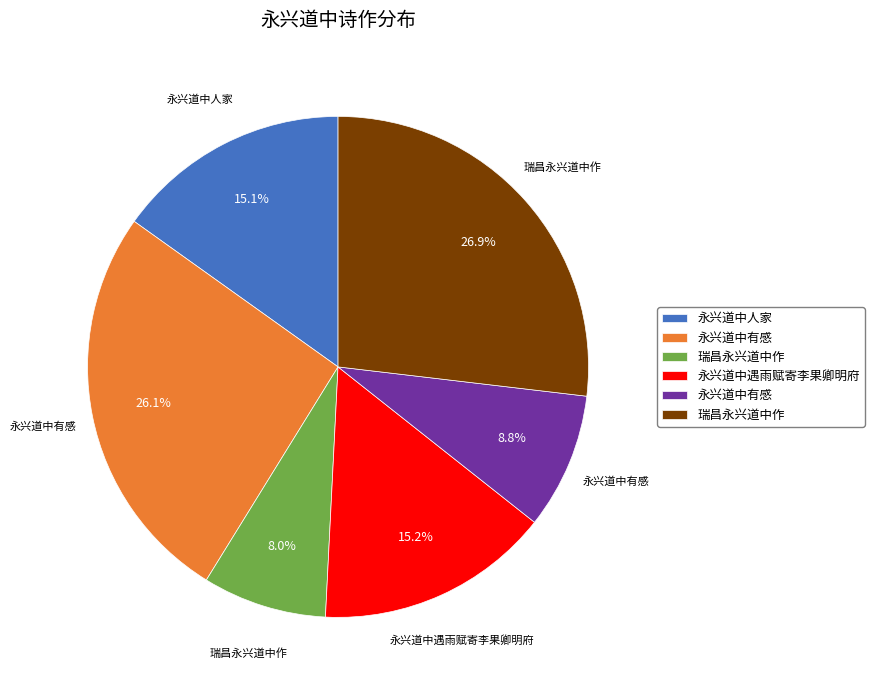

Is there a majority slice in this chart?

No